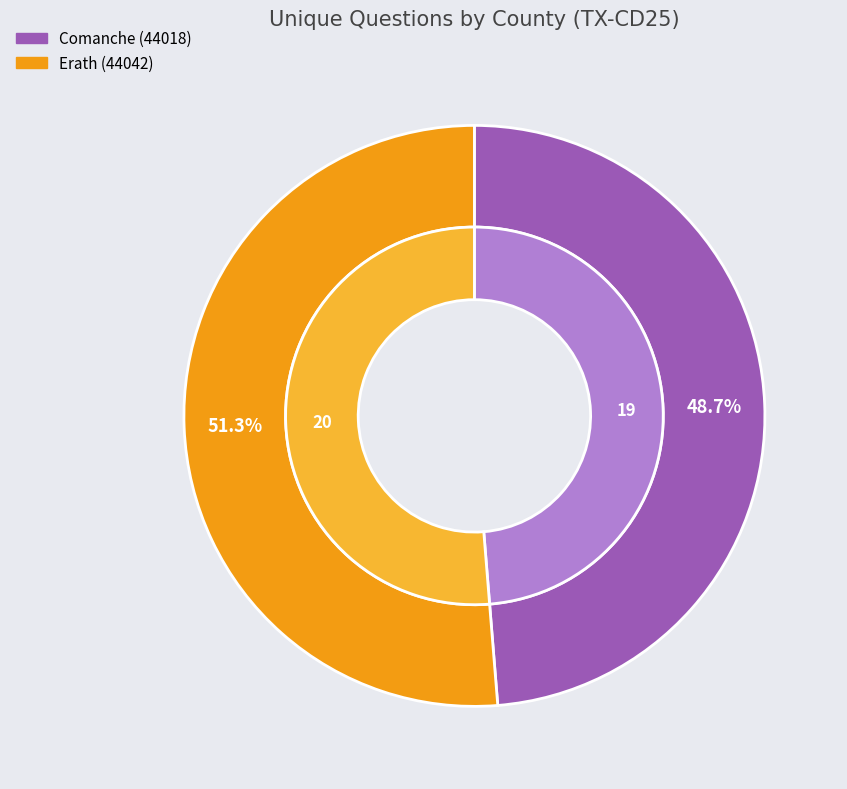

Is the sum of Comanche (44018) and Erath (44042) greater than half?

Yes